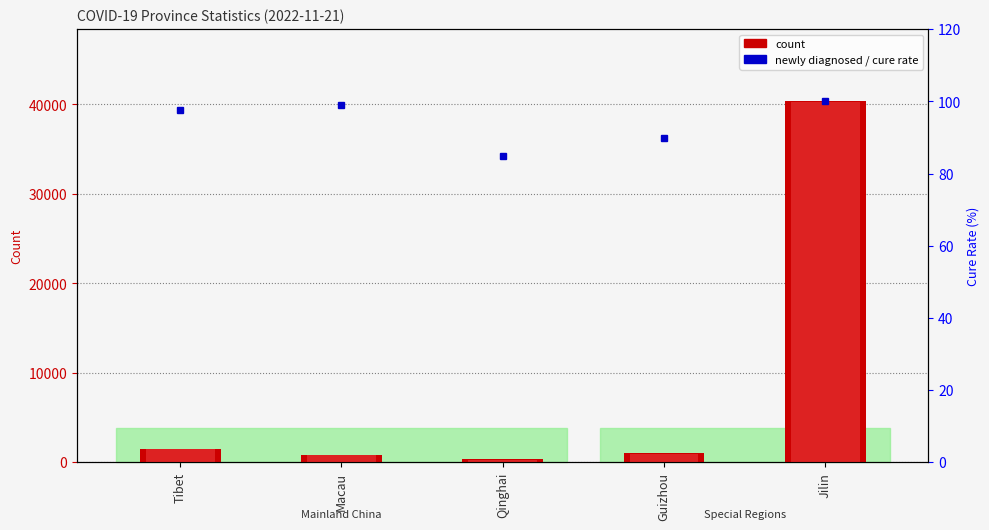

Is the value of Cumulative cure at Guizhou greater than the value of Cumulative diagnosis at Tibet?

No